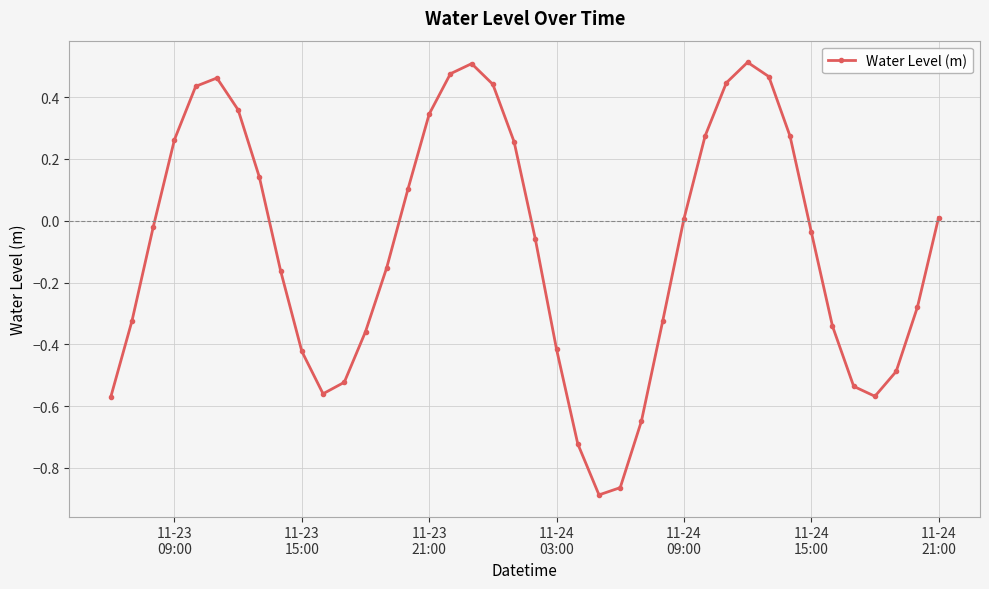

How many points are lower than both their immediate neighbors (excluding endpoints)?

3